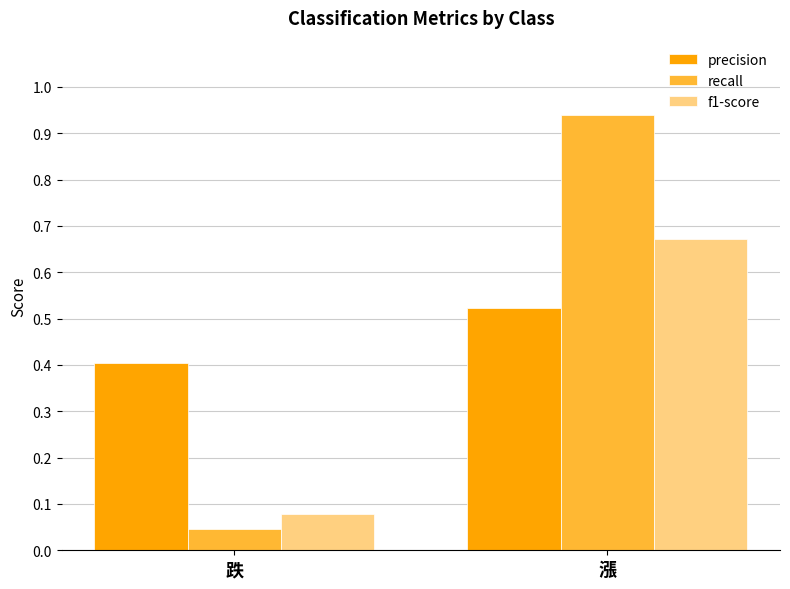

What is the label of the 2nd bar from the left?

漲